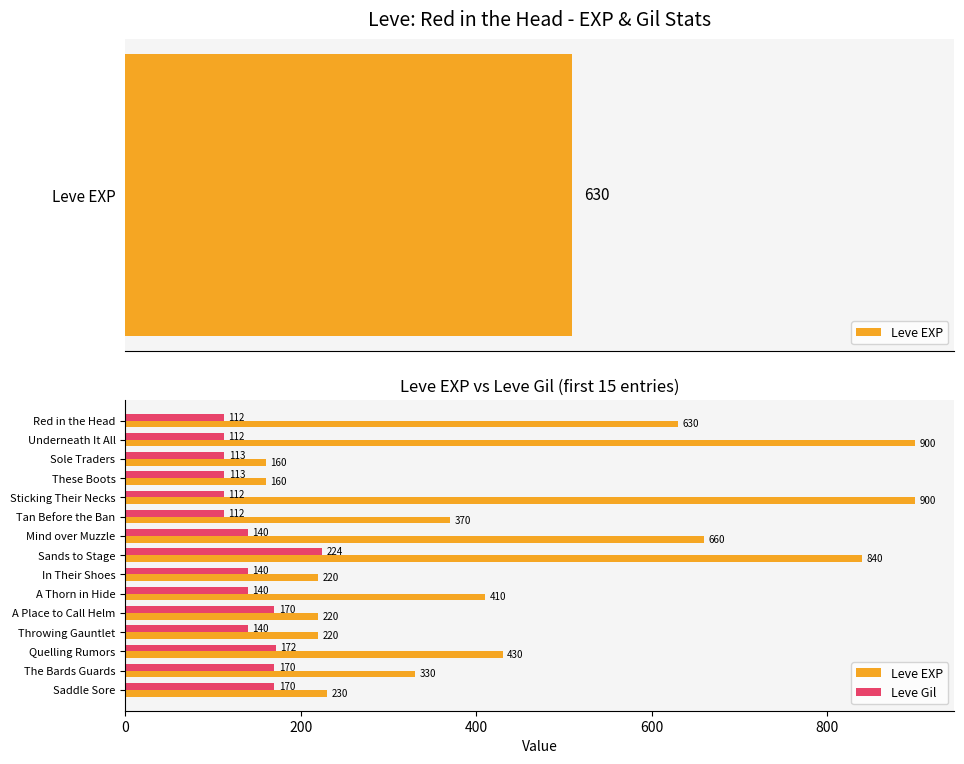

How many values in the Leve Gil series are below 140?

6